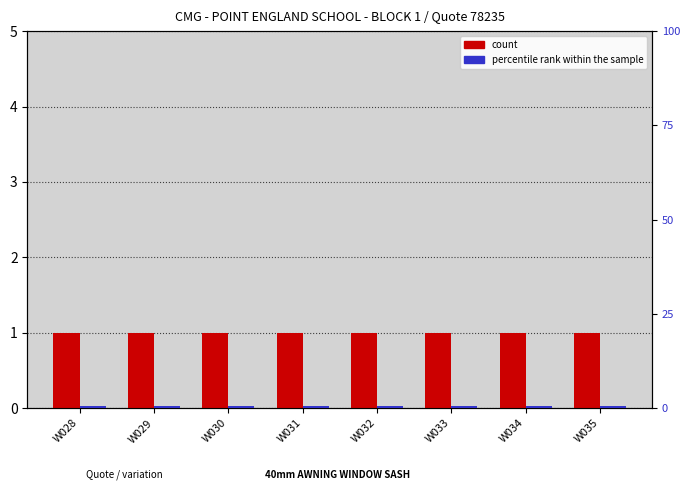

Which has a higher value, W034 or W030?

W034